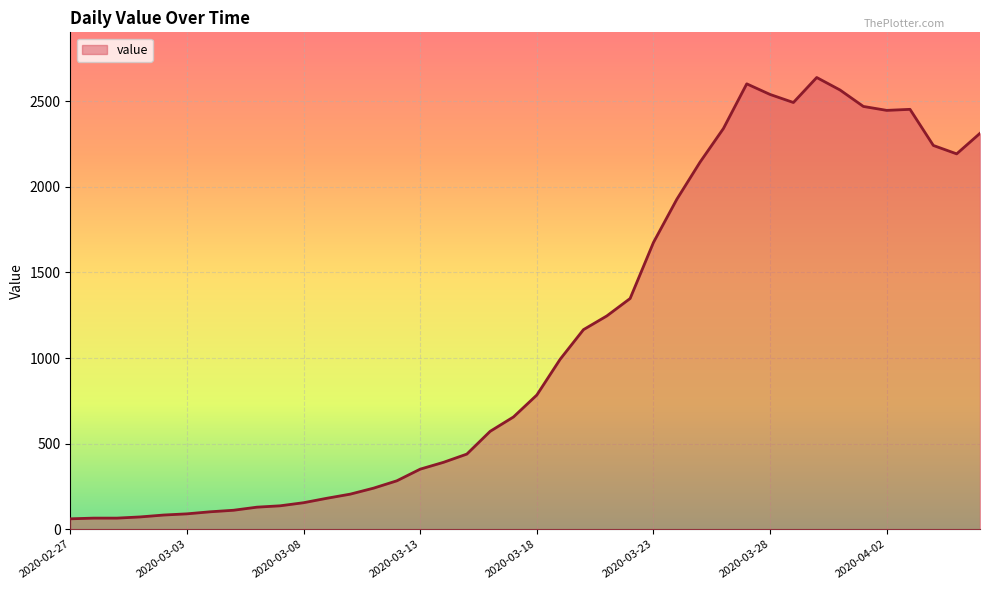

What is the greatest value displayed?

2639